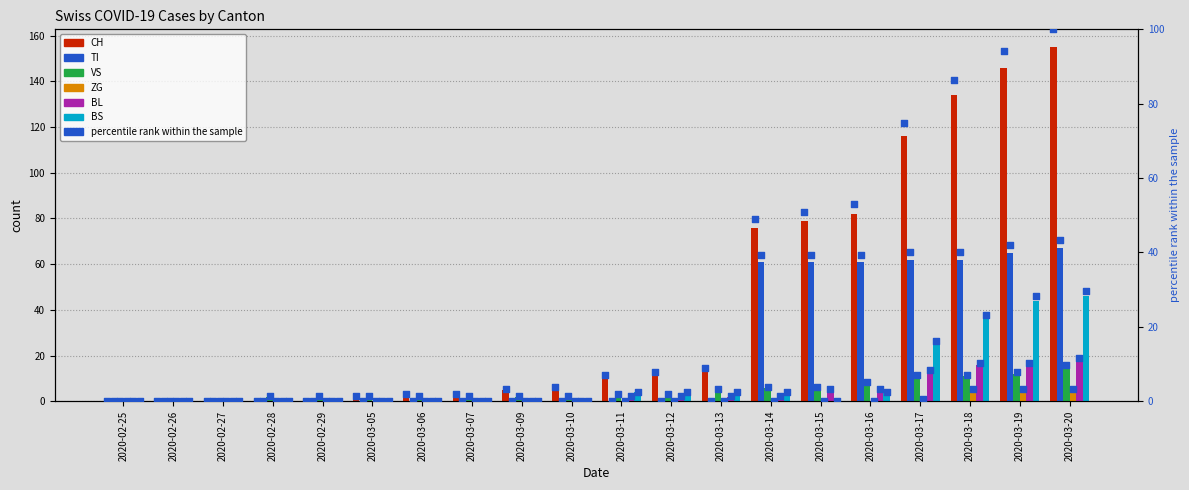

Which series has the largest Y range (max minus min)?

CH